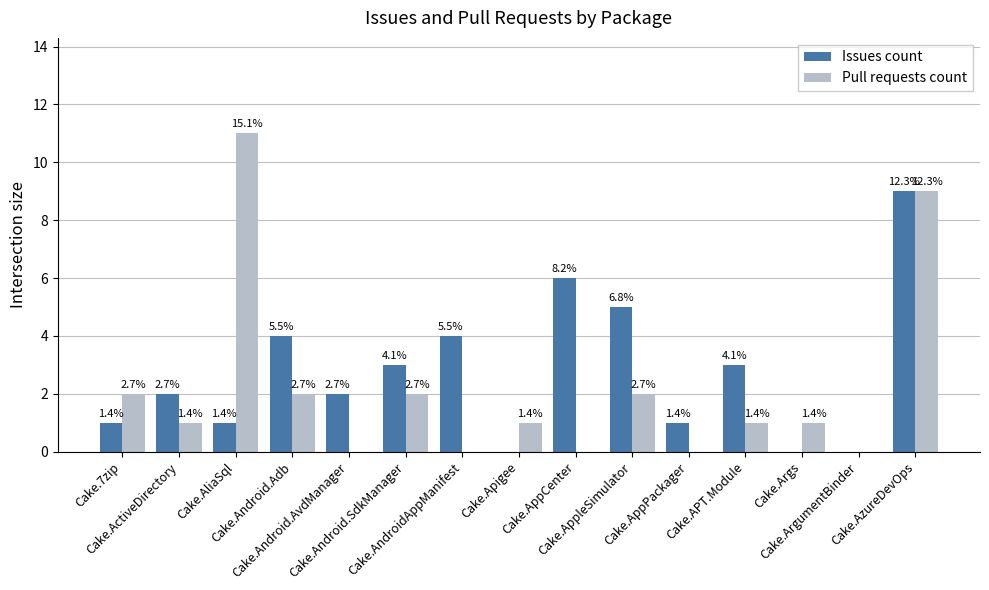

At which label does Issues count first exceed 2?

Cake.Android.Adb